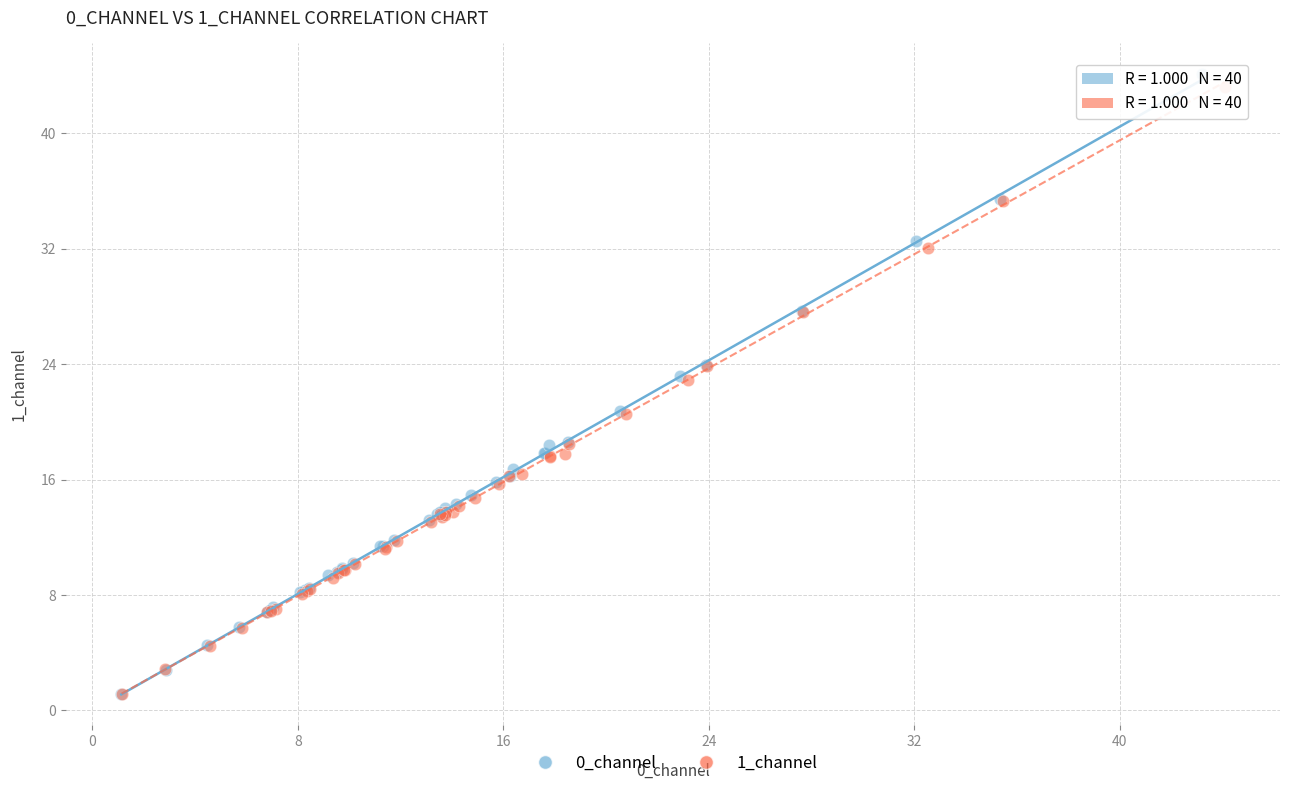

Which series has the largest Y range (max minus min)?

0_channel